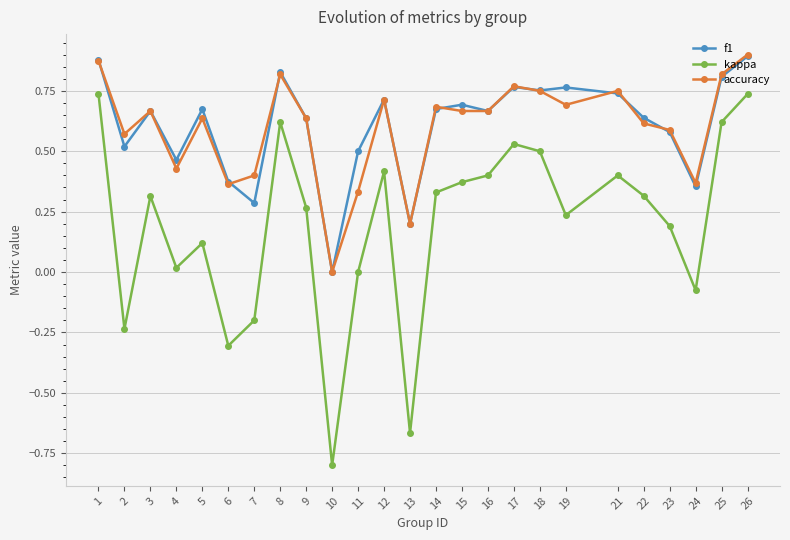

True or false: kappa has a value of 0.6 at 8.

True